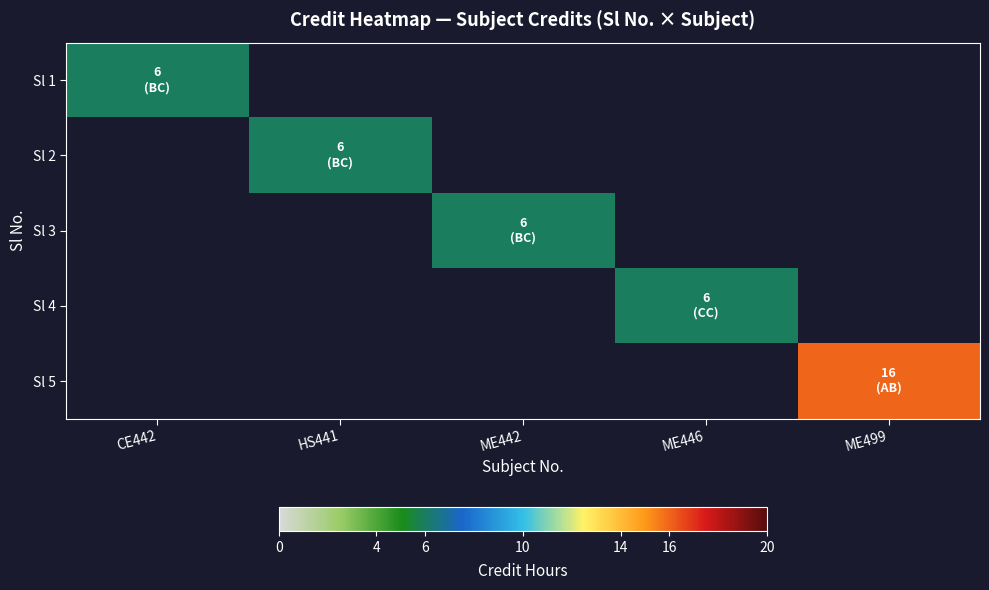

What is the minimum value shown in the chart?

6.0